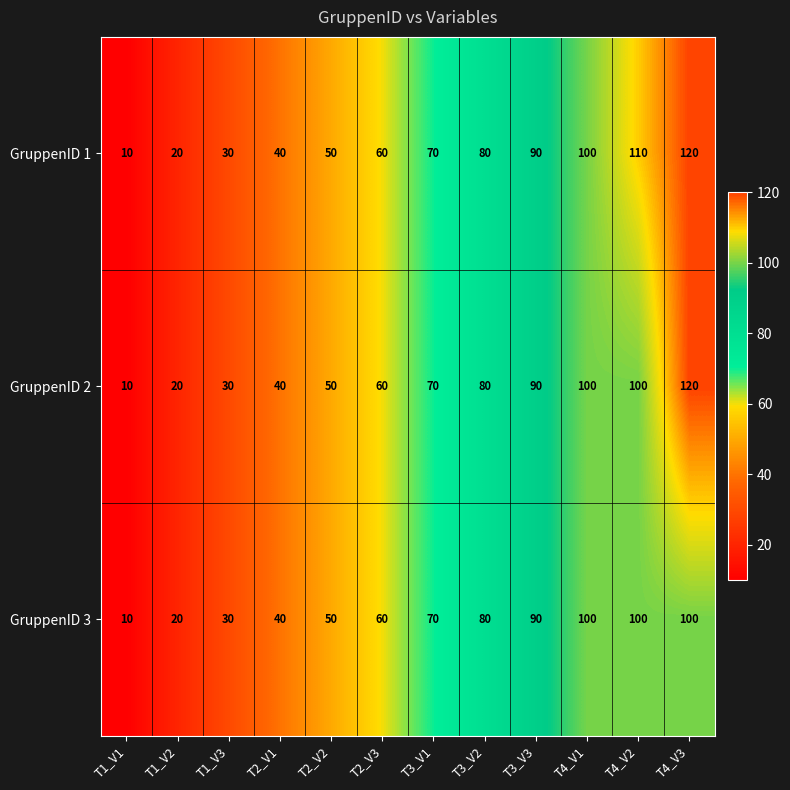

What is the difference between the second highest and second lowest values in the GruppenID 3 series?

80